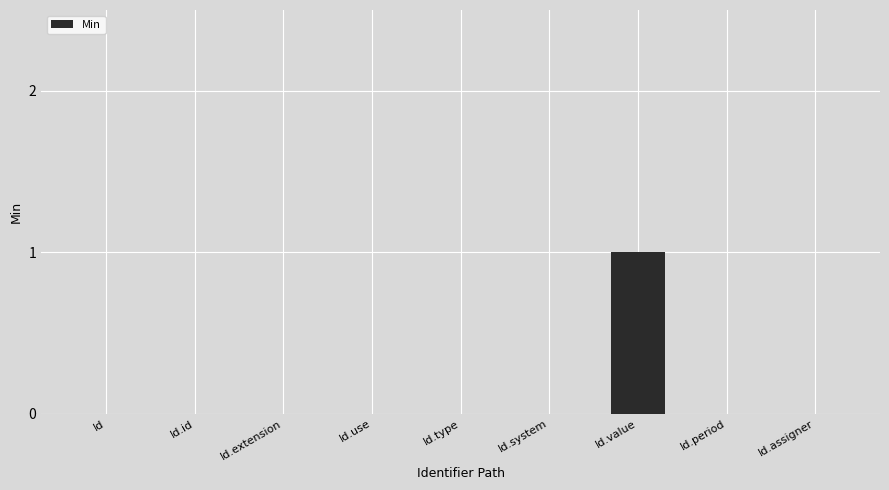

What is the maximum value shown in the chart?

1